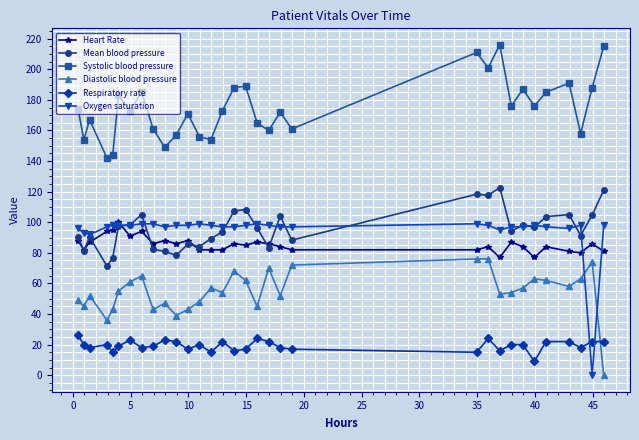

What are all the series names shown in the legend?

Heart Rate, Mean blood pressure, Systolic blood pressure, Diastolic blood pressure, Respiratory rate, Oxygen saturation